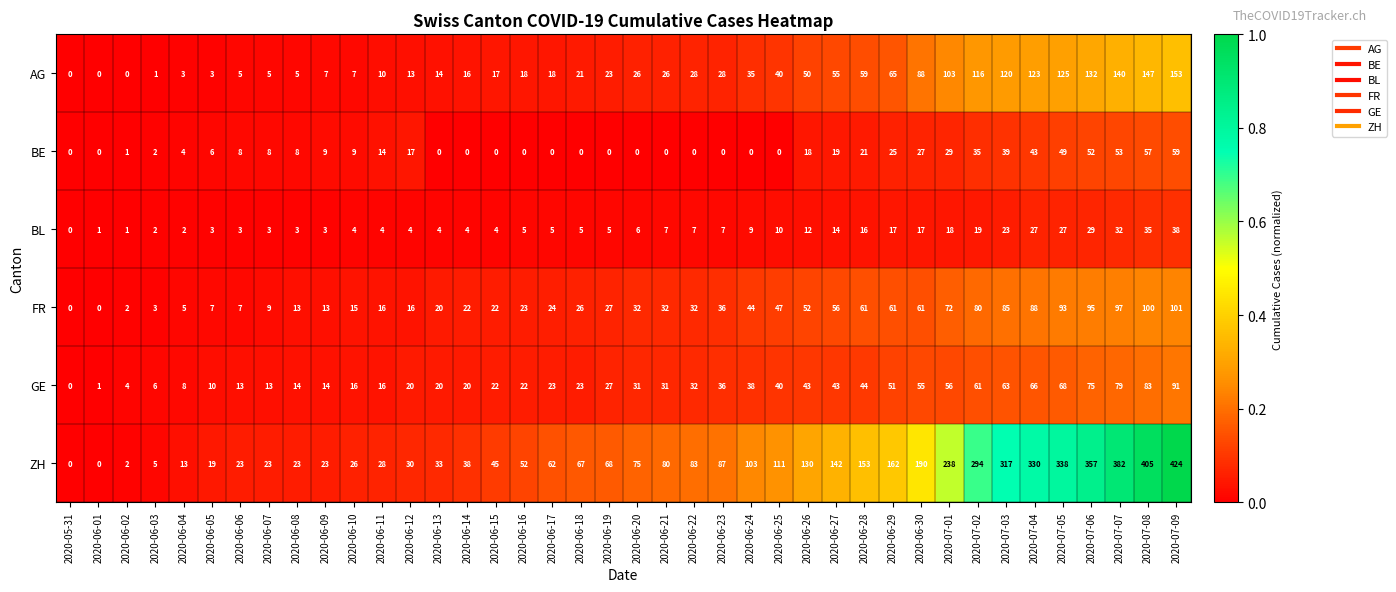

What is the average value of the BL series?

11